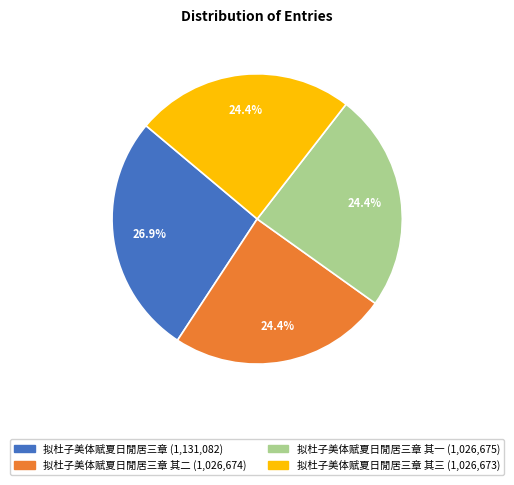

Is there a majority slice in this chart?

No